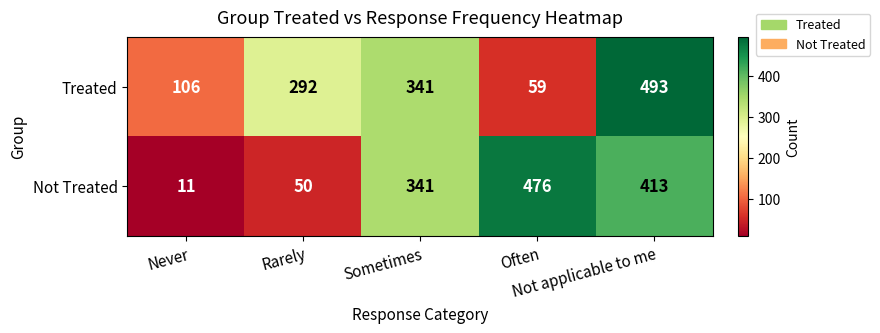

Count the Treated values in the range 106 to 341.

3